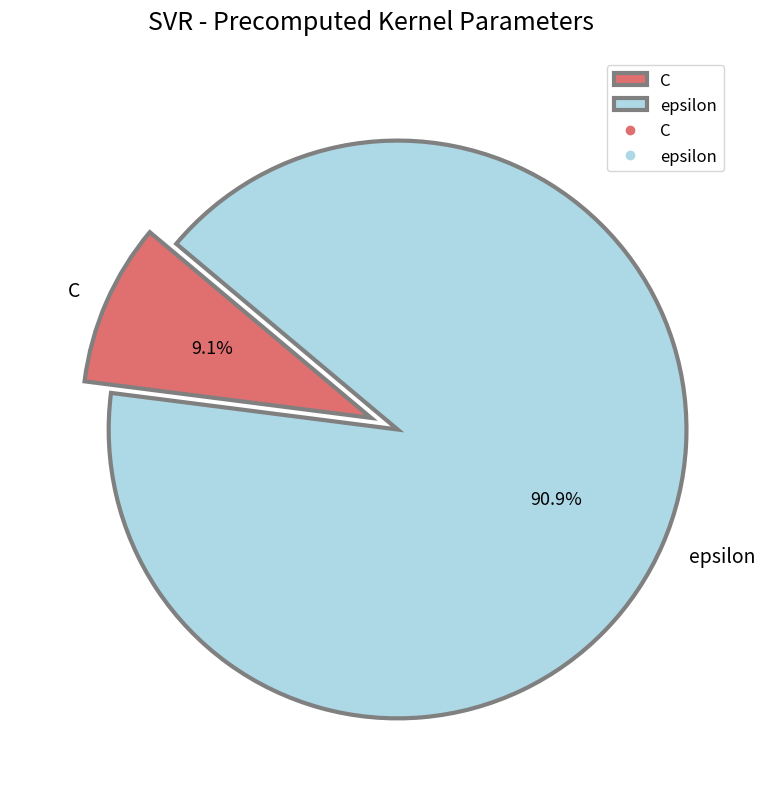

Which slice is the smallest?

C